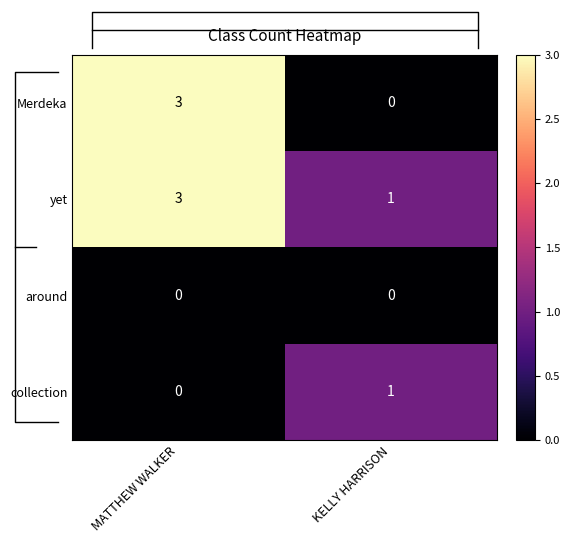

What is the difference between the highest and lowest values at KELLY HARRISON?

1